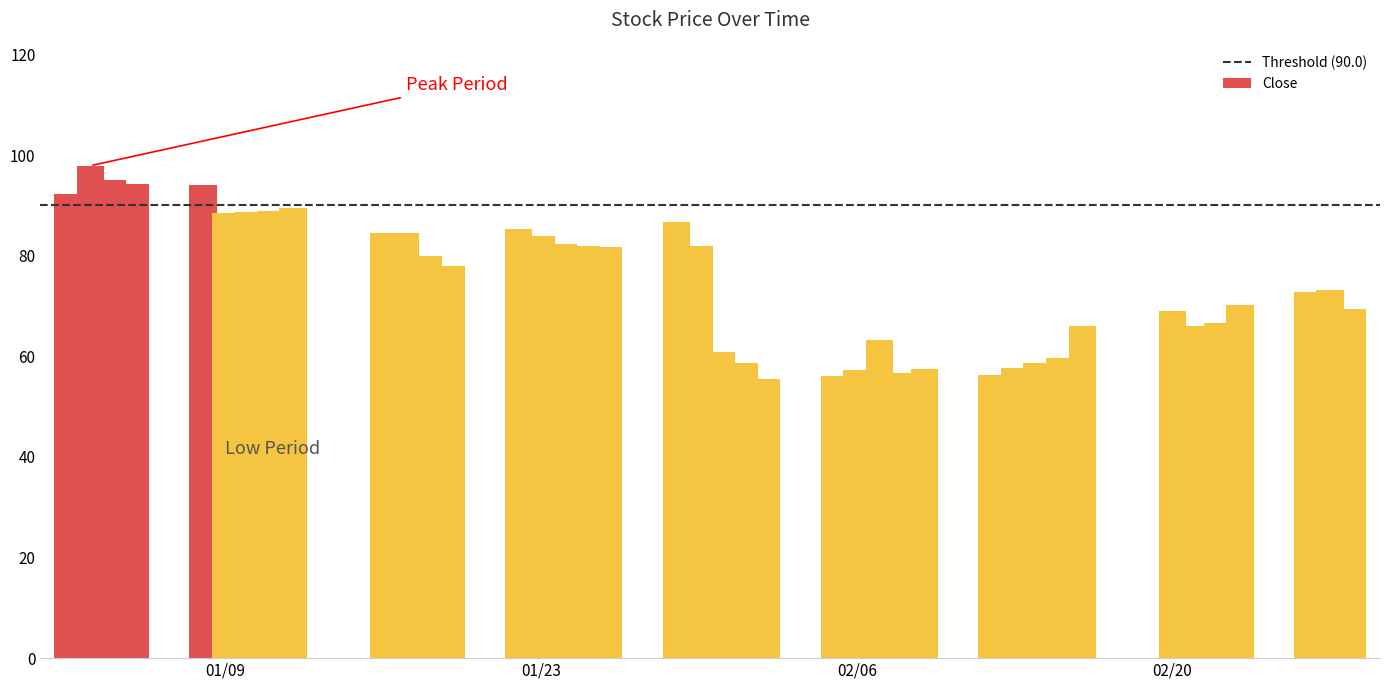

What is the spread (max minus min) of values at 2018-01-05?

3.3